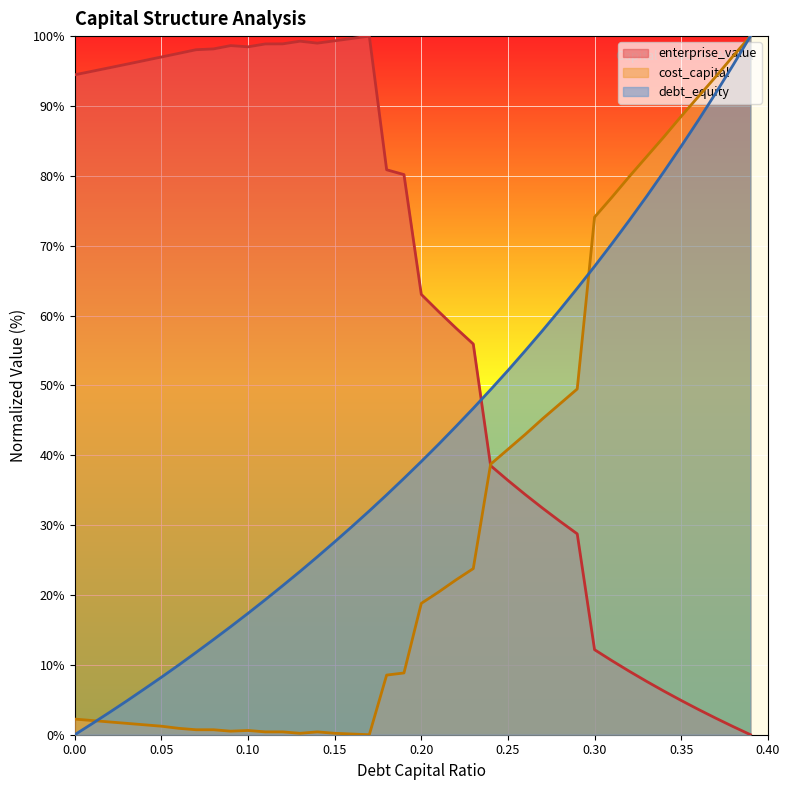

The value of enterprise_value at 0.34 is 6.2. True or false?

True